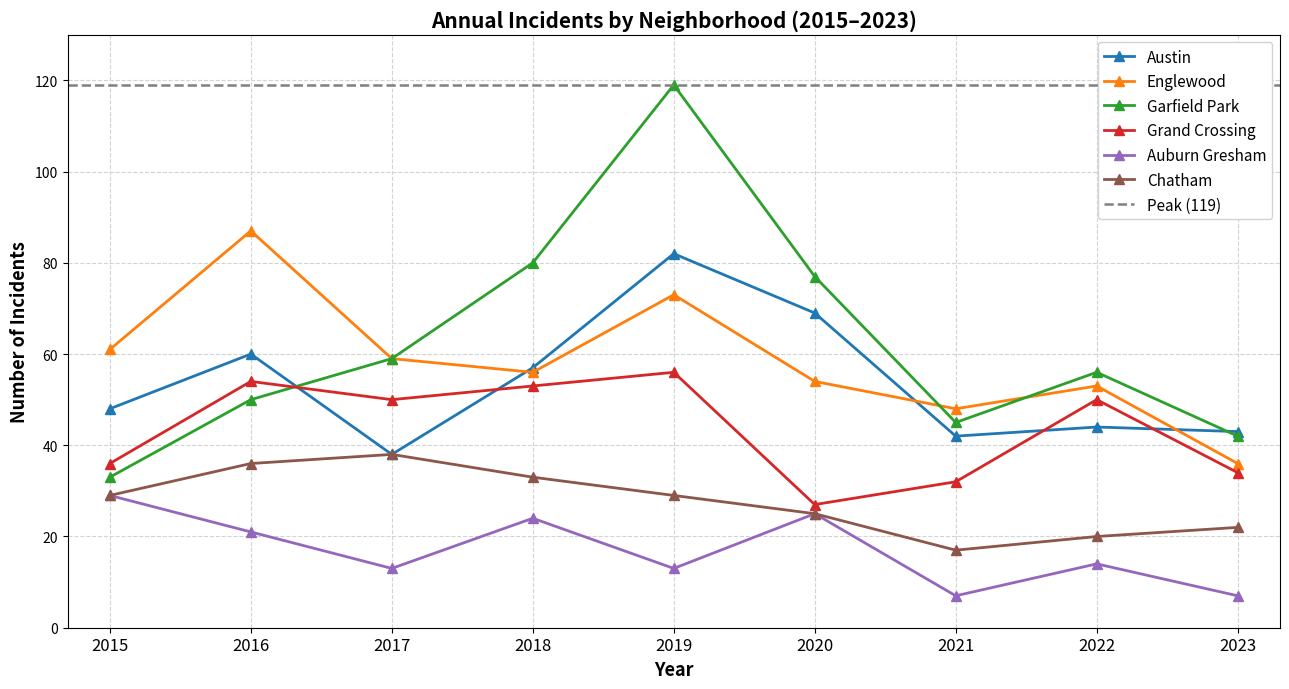

In Garfield Park, how many points are higher than both neighbors (excluding endpoints)?

2